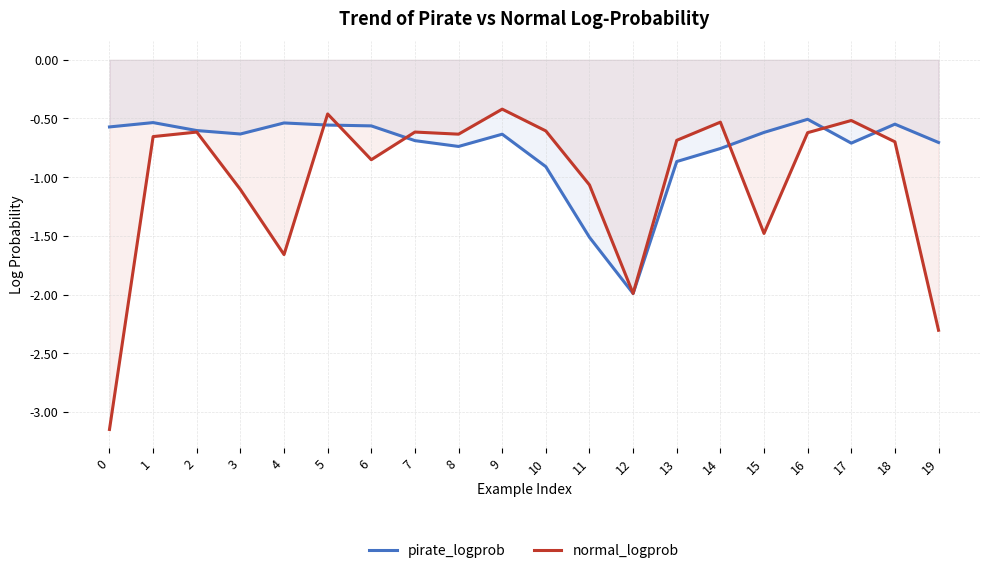

True or false: pirate_logprob has a value of -1.3 at 8.

False